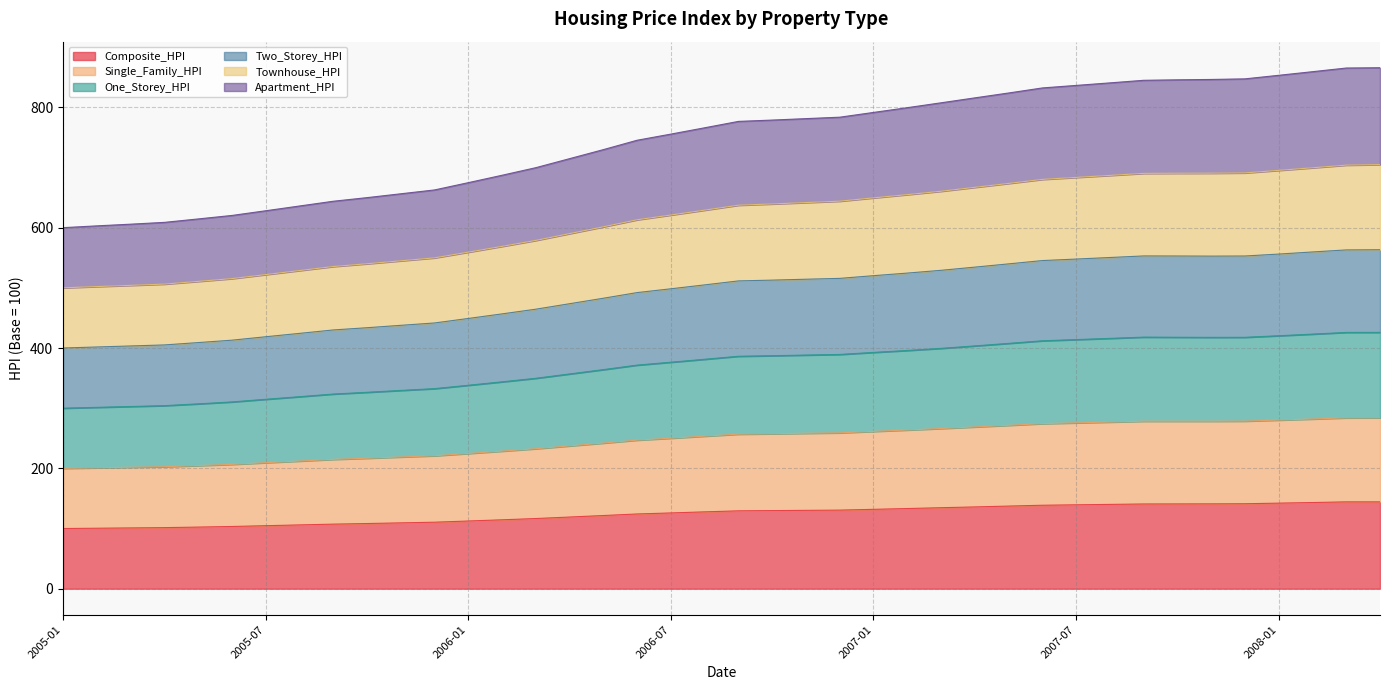

The Single_Family_HPI series shows 97.7 at 2006-11. True or false?

False